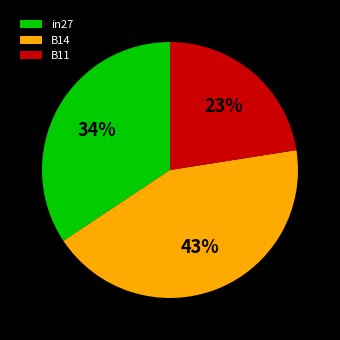

Does B11 account for over 50% of the chart?

No